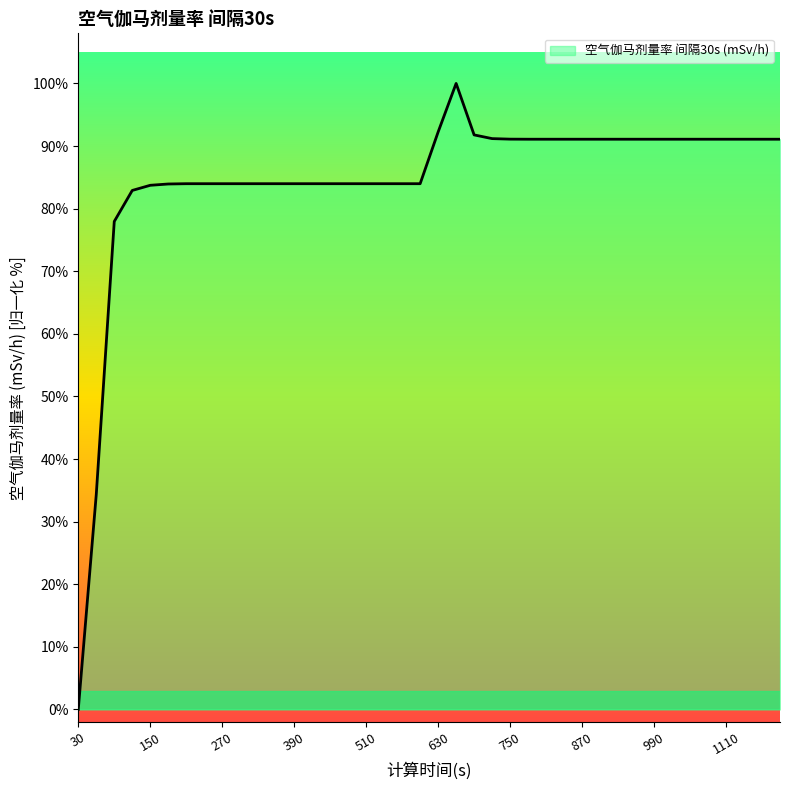

What is the difference between the maximum and minimum values?

100.0